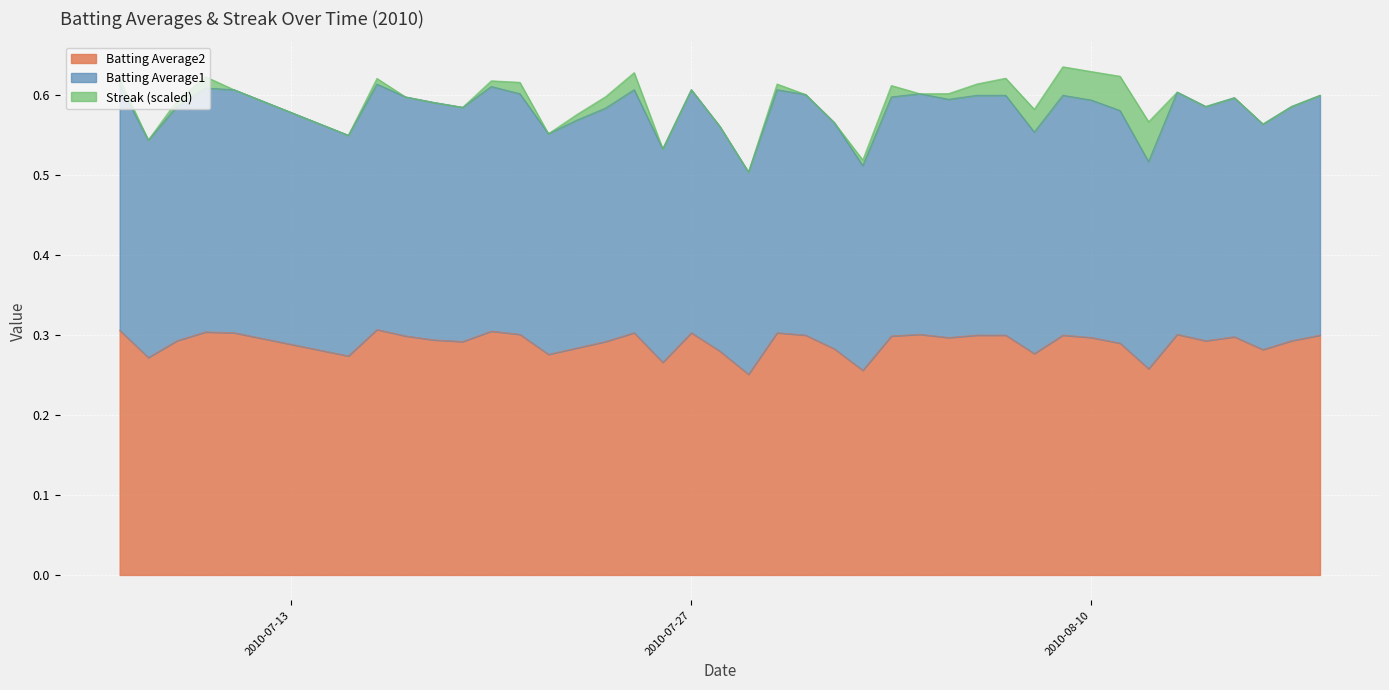

What are all the series names shown in the legend?

Batting Average2, Batting Average1, Streak (scaled)